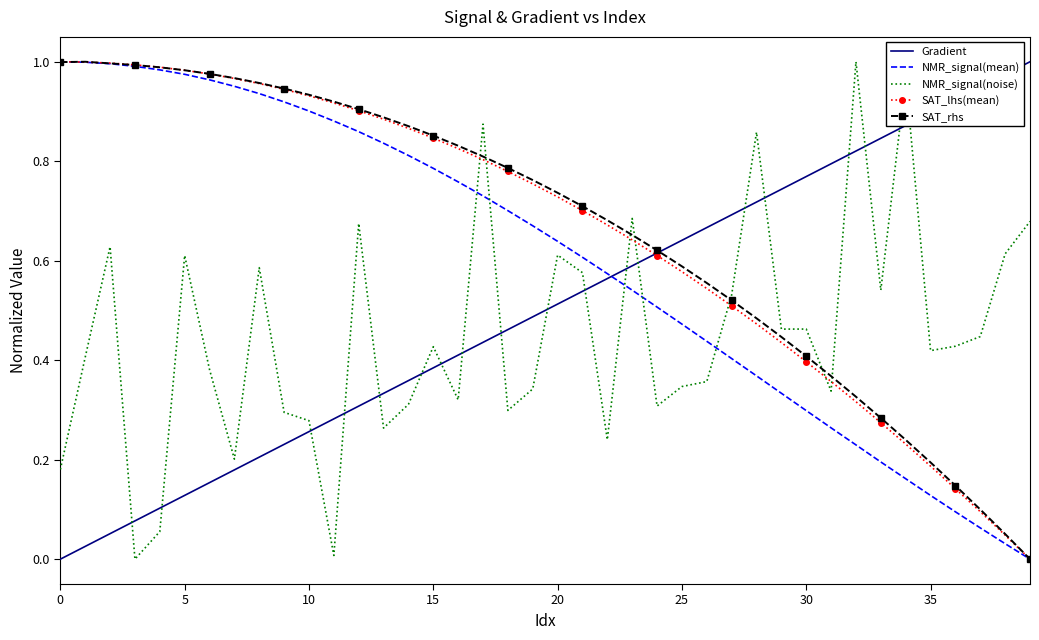

What are all the series names shown in the legend?

Gradient, NMR_signal(mean), NMR_signal(noise), SAT_lhs(mean), SAT_rhs